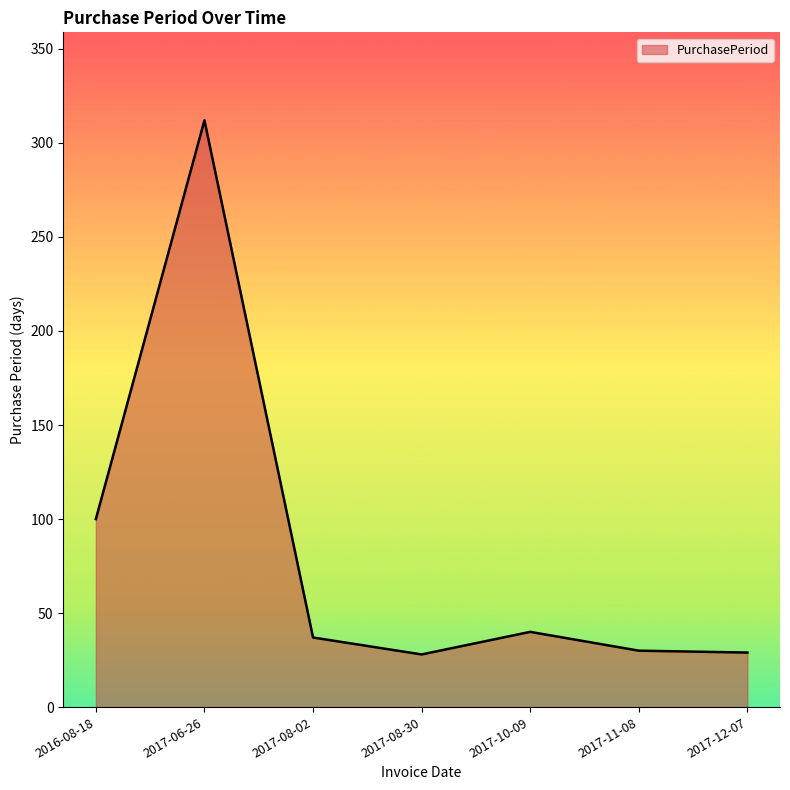

Which label corresponds to the largest value in the chart?

2017-06-26